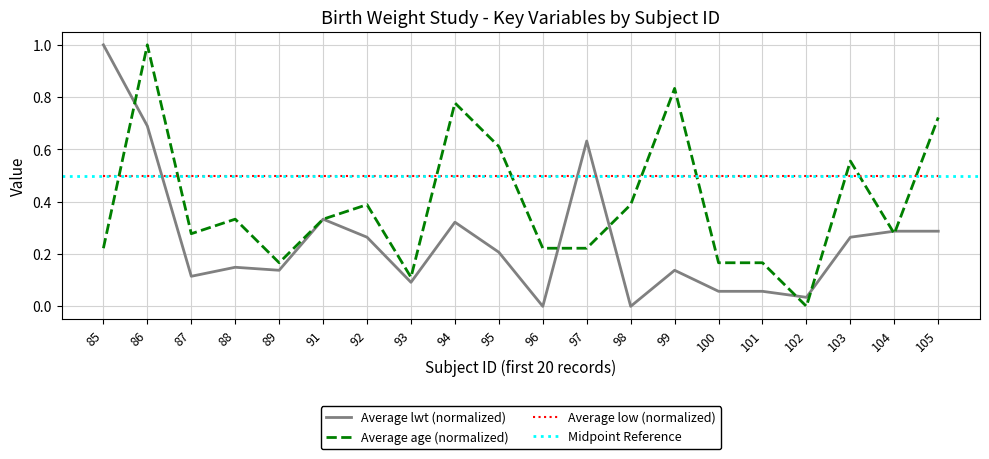

Which series has the largest total across all categories?

Average age (mean)